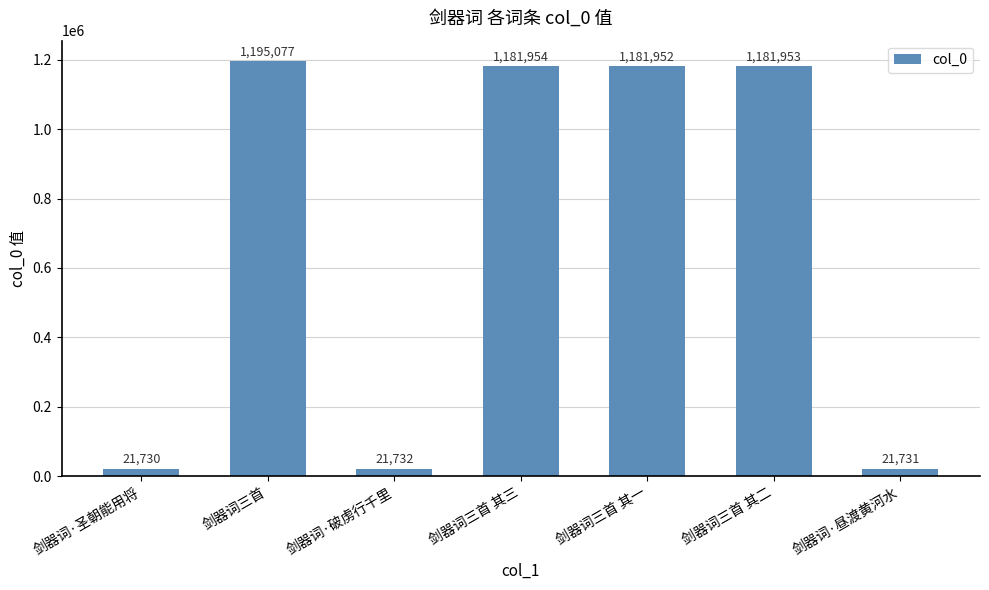

What is the value of the 6th bar from the left?

1181953